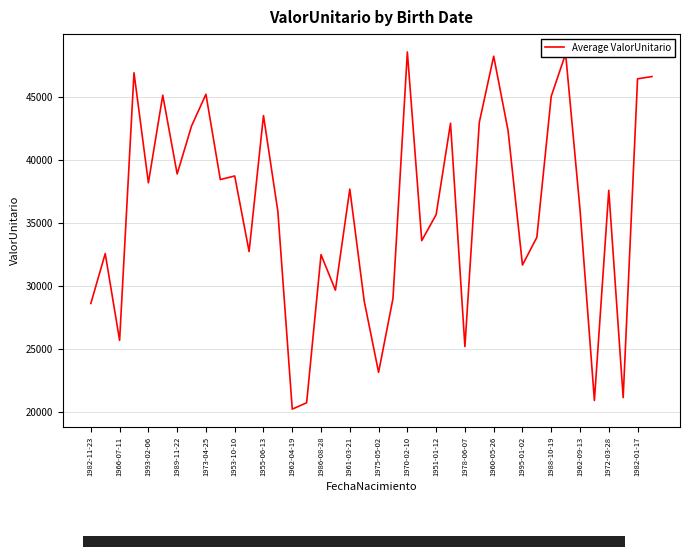

What is the difference between the maximum and minimum values?

28355.9